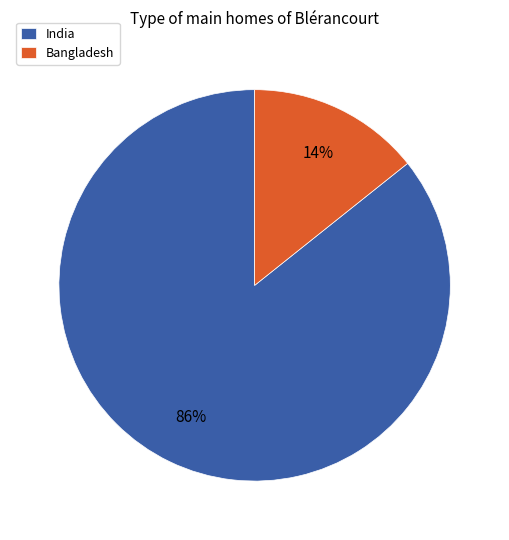

Do India and Bangladesh together represent more than half of the pie?

Yes